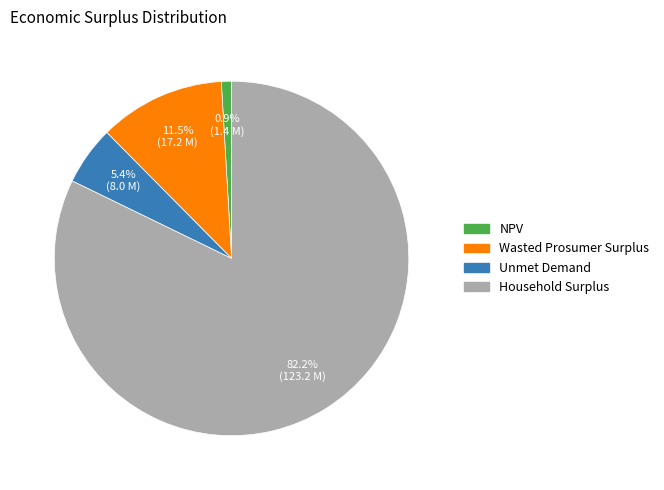

To the nearest percent, what is the difference between the Household Surplus and Wasted Prosumer Surplus slice percentages?

71%